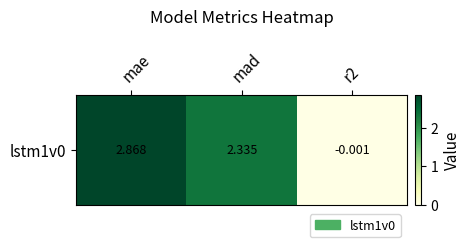

Rank the categories by value from highest to lowest.

mae, mad, r2